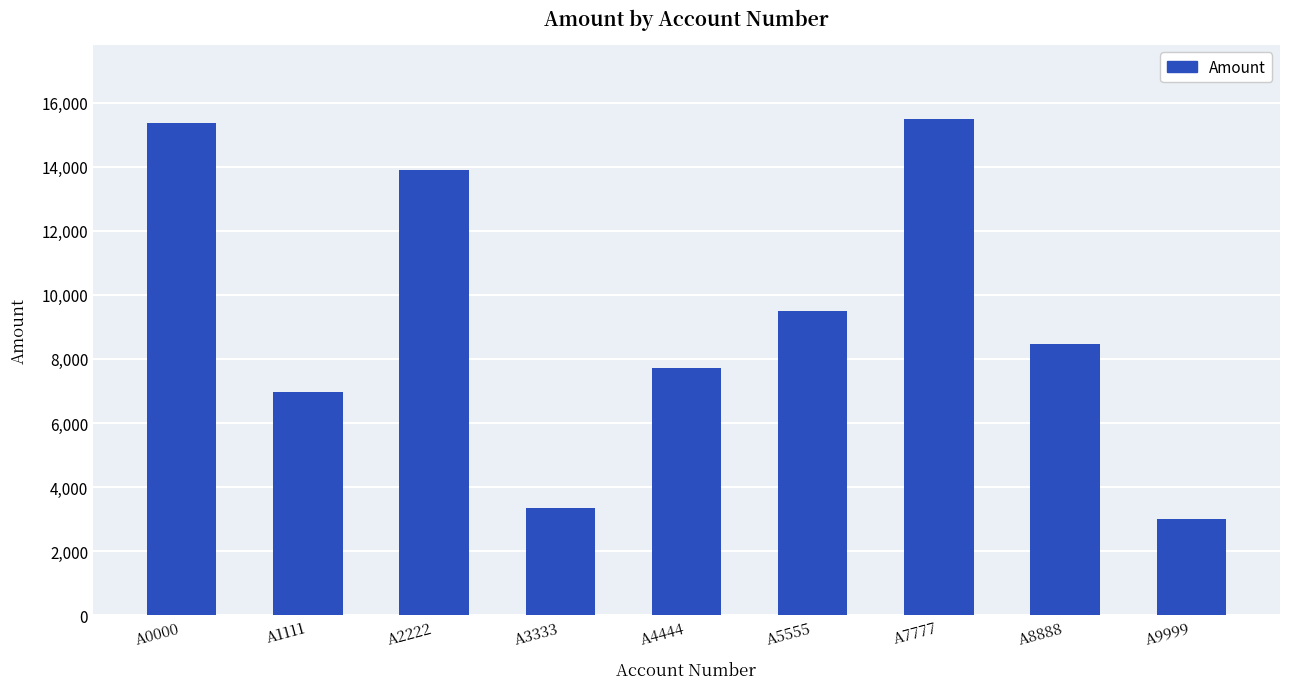

Reading left to right, extract all data points from this chart.

15368	6973	13909	3349	7725	9504	15486	8472	2992